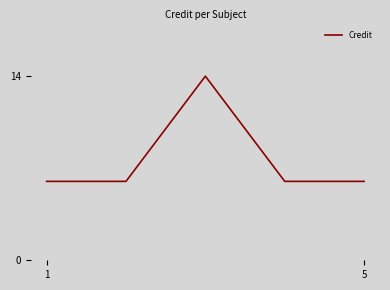

What is the maximum value shown in the chart?

14